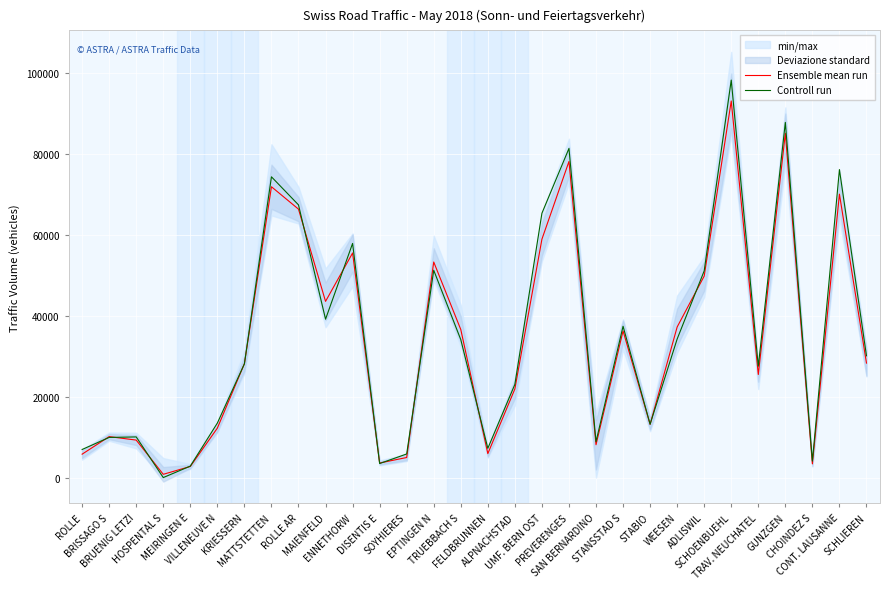

At how many categories does at least one series exceed 77542?

3